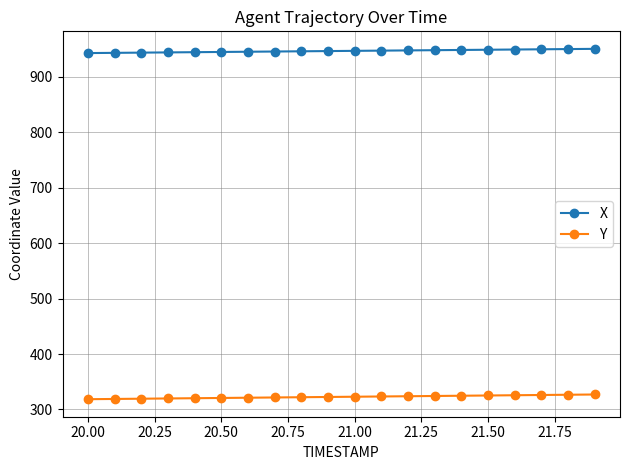

What is the value of the X point at the 19th from the left?

950.2